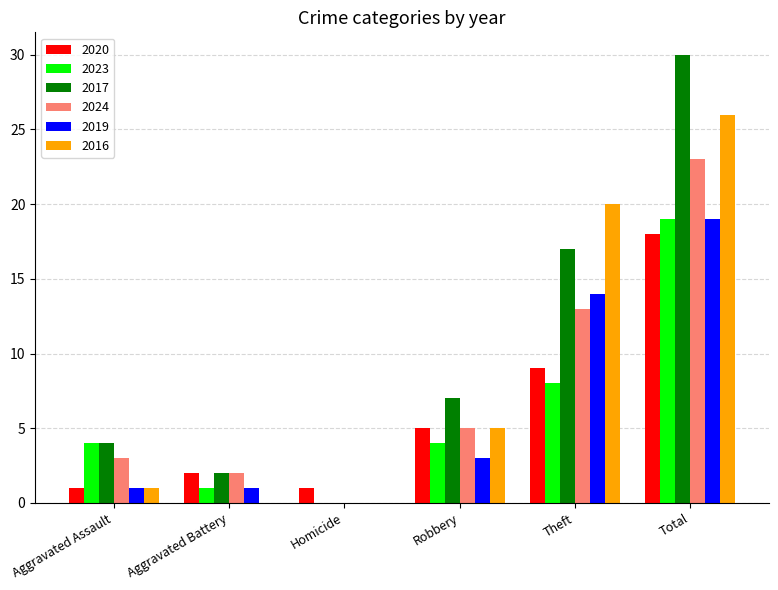

Which series has the largest total across all categories?

2017